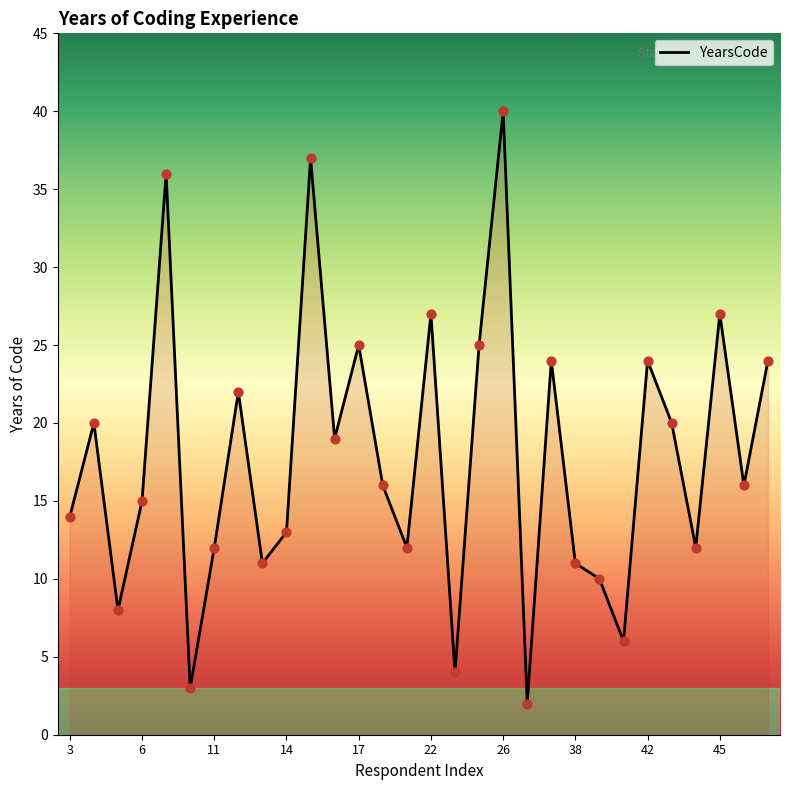

What is the difference between the maximum and minimum values?

38